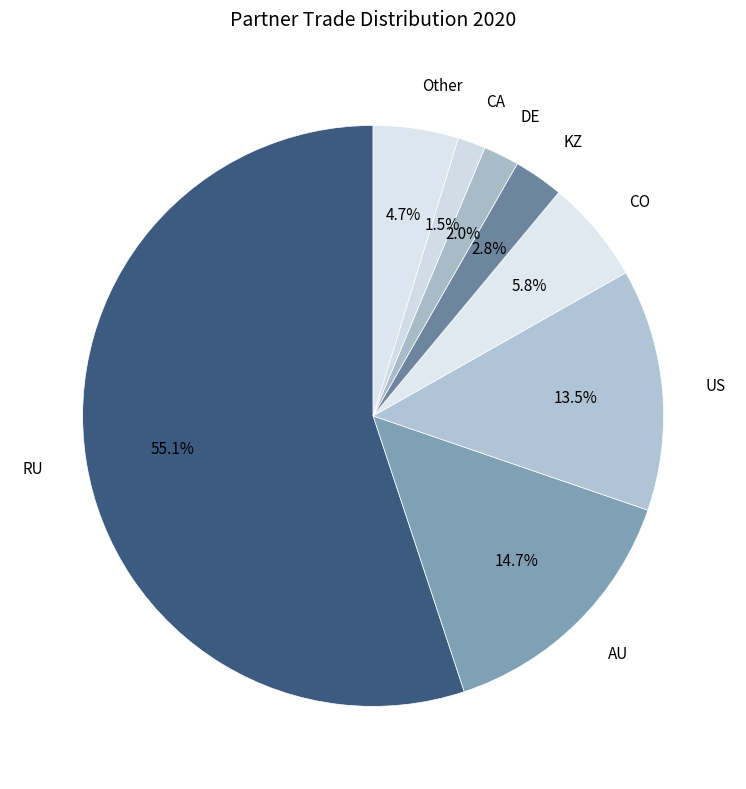

Is it true that RU is 47% of the pie?

False